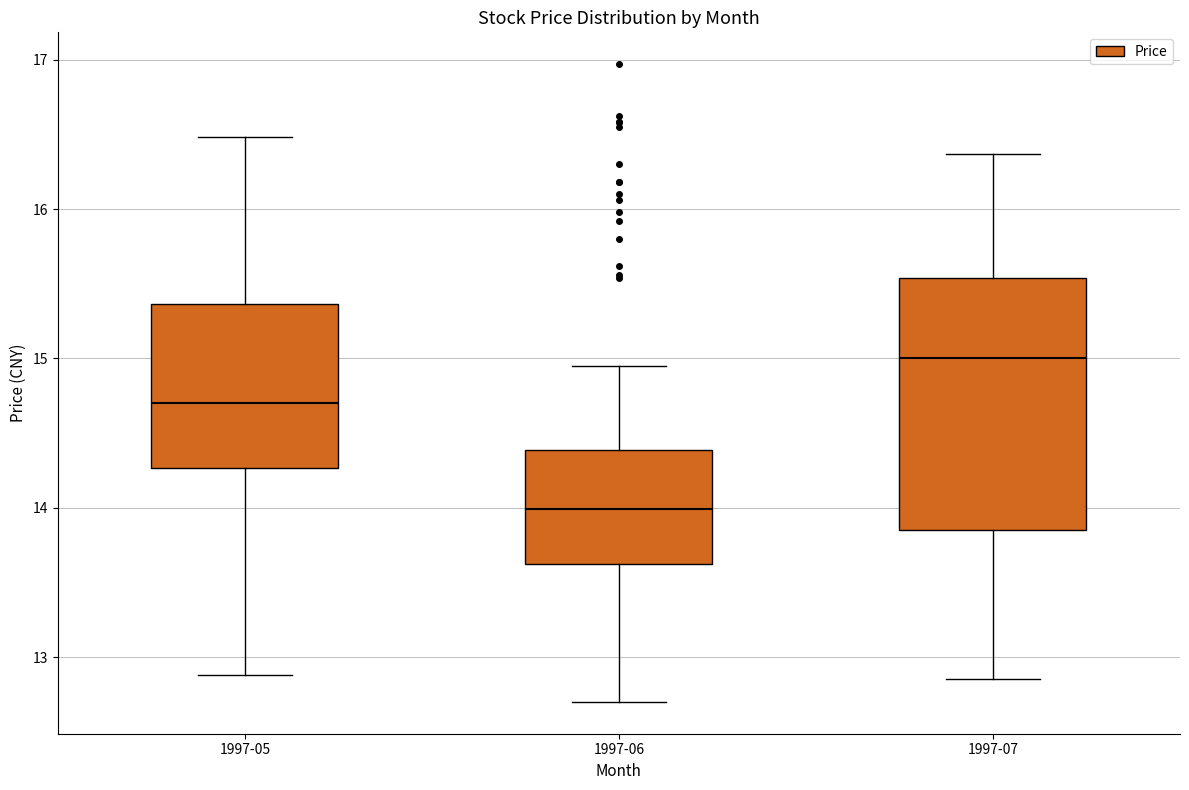

Where does the upper whisker of the box for 1997-06 end on the y-axis? The values are not printed on the chart, so give them approximately, as read against the axis.

15.0